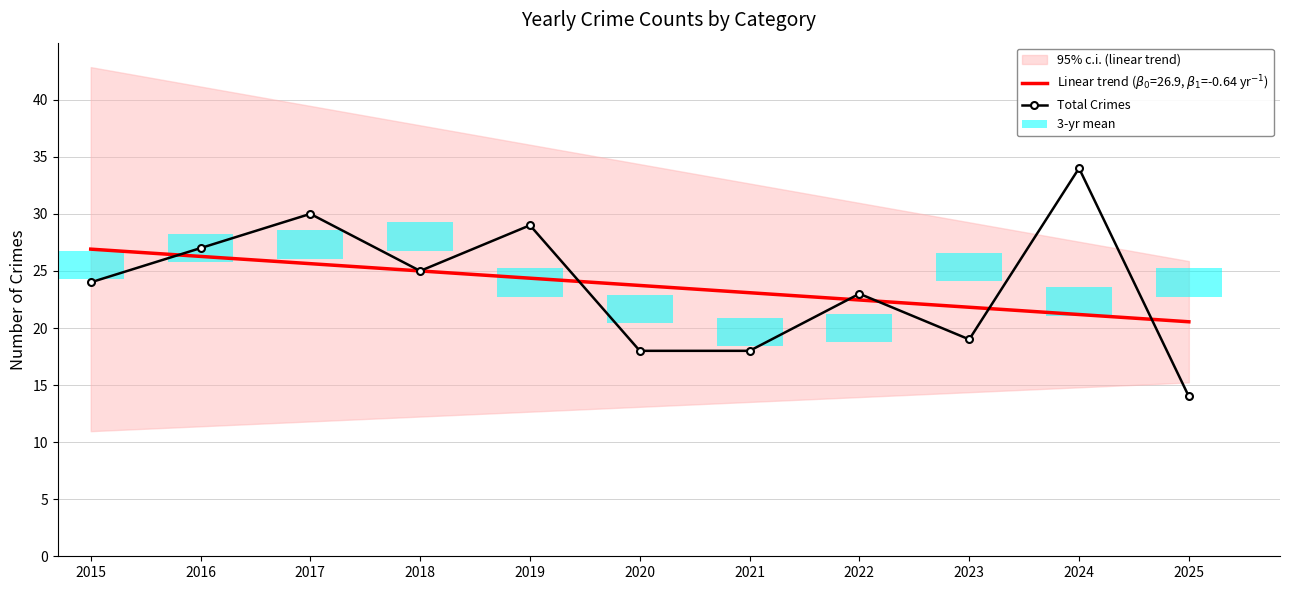

List the labels in order of value, largest first.

2024, 2017, 2019, 2016, 2018, 2015, 2022, 2023, 2020, 2021, 2025